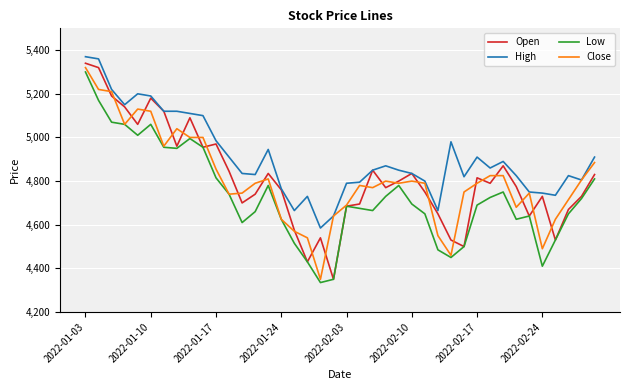

Which series has the largest range (max minus min)?

Open